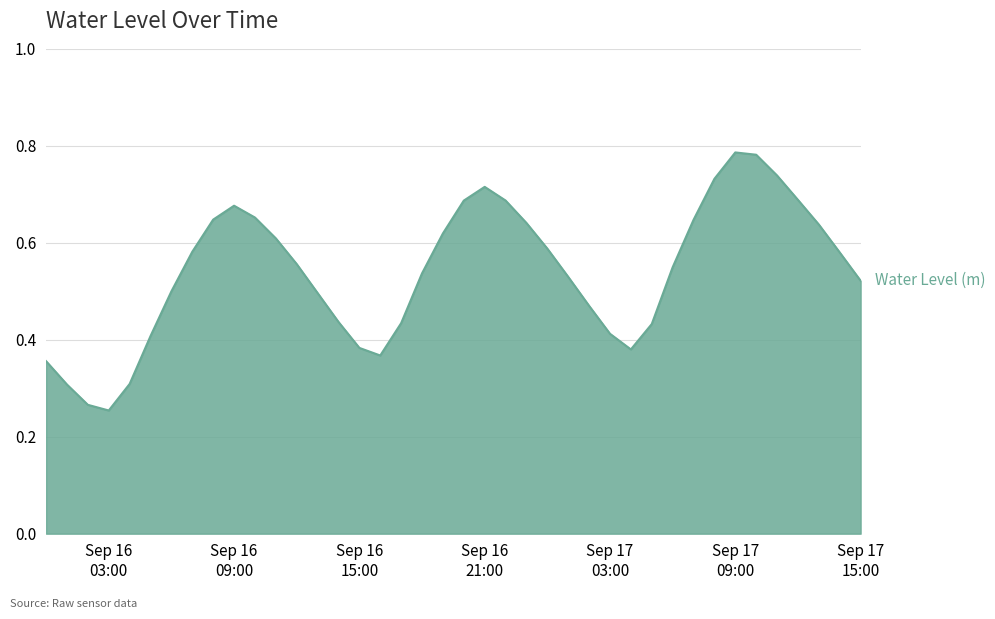

Does the chart display data point markers on the line(s)?

No